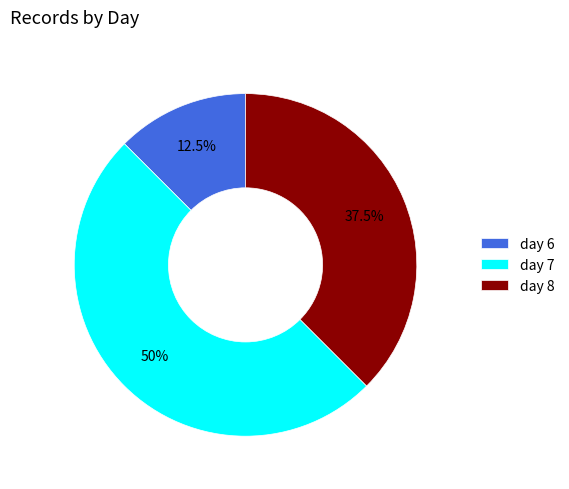

Does day 6 account for over 50% of the chart?

No